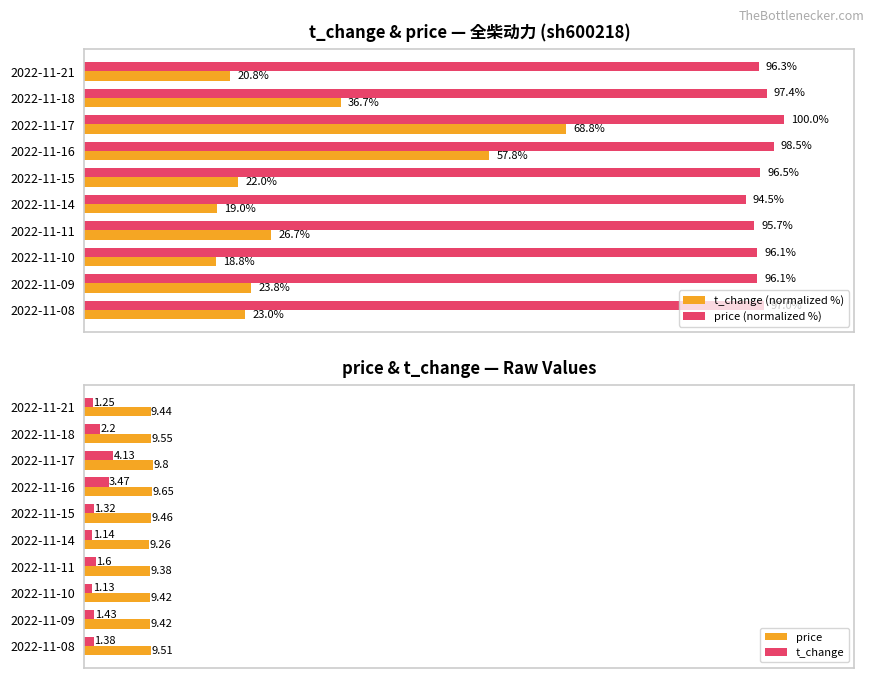

Is the value of price (normalized %) at 2022-11-17 greater than the value of t_change (normalized %) at 2022-11-08?

Yes